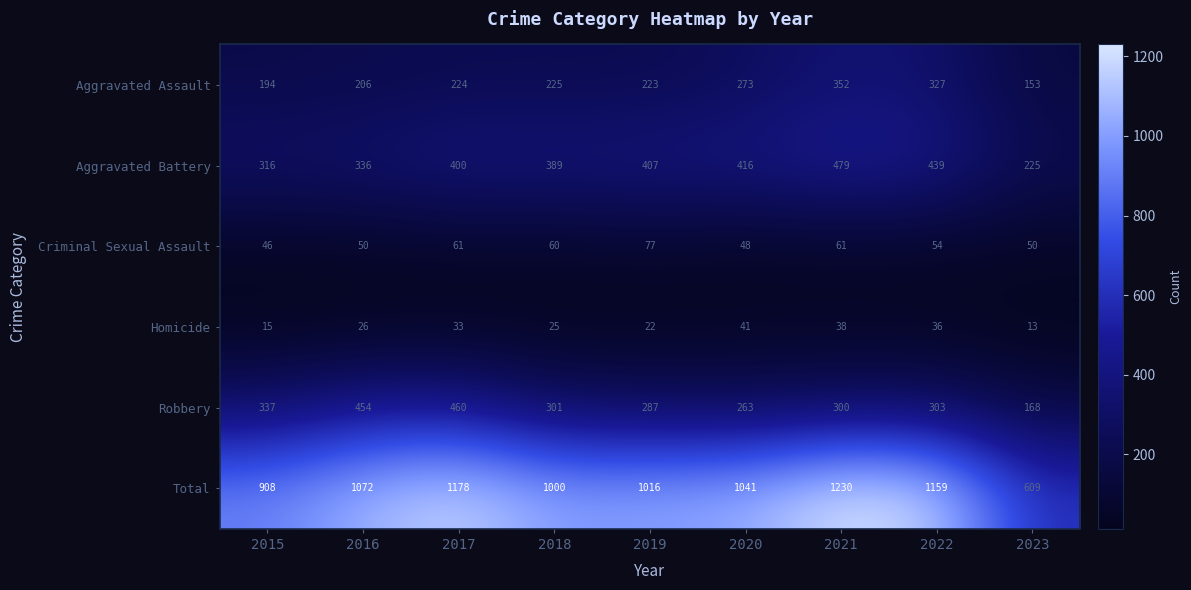

Where is Total nearest to the value 919?

2015